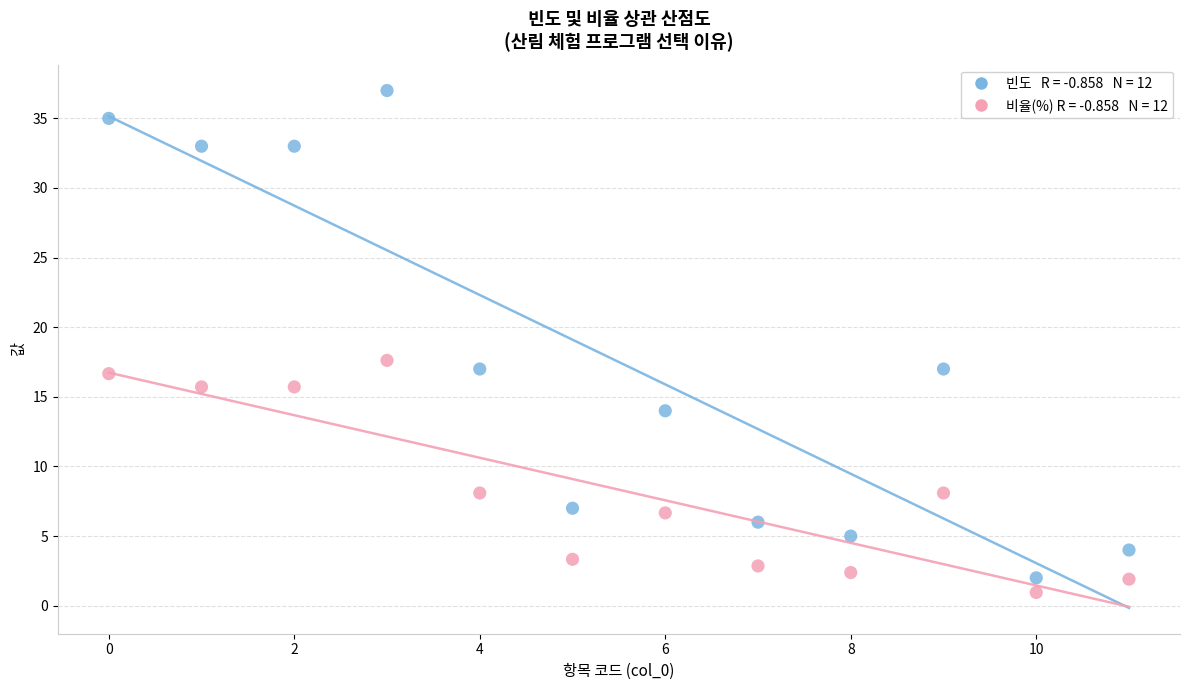

Across all data points, what is the range of X values (max minus min)?

11.0